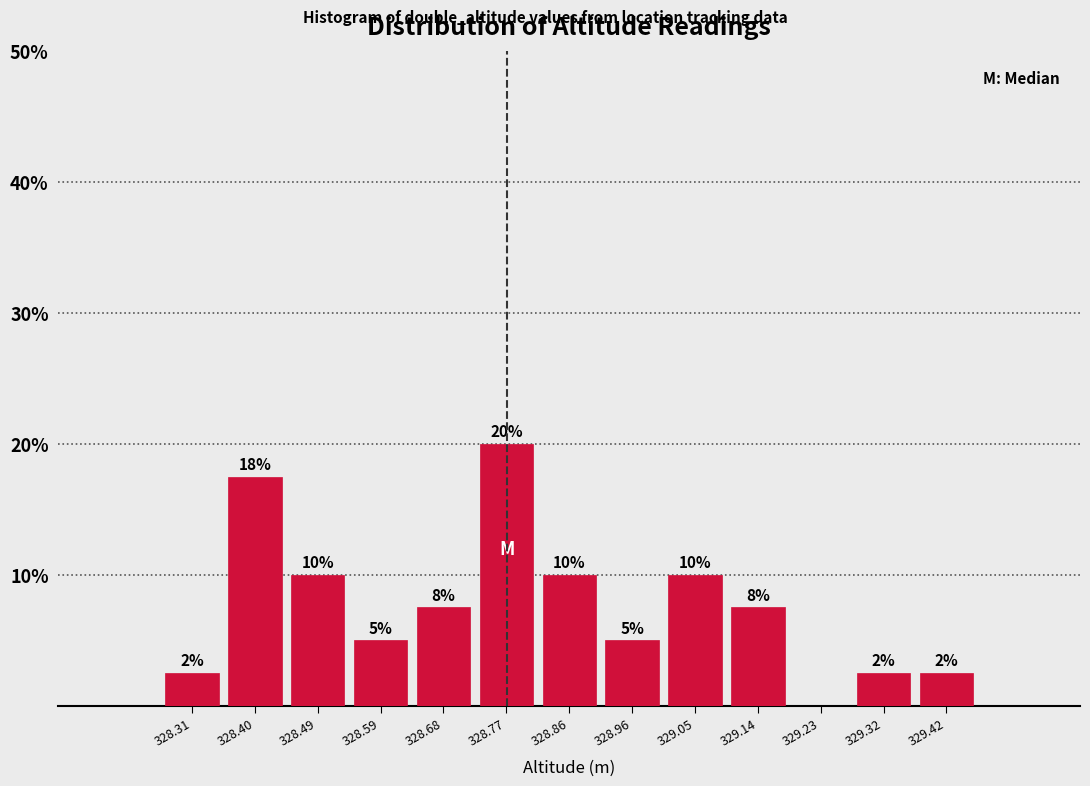

Which range on the x-axis has the tallest bar?

328.72 to 328.82